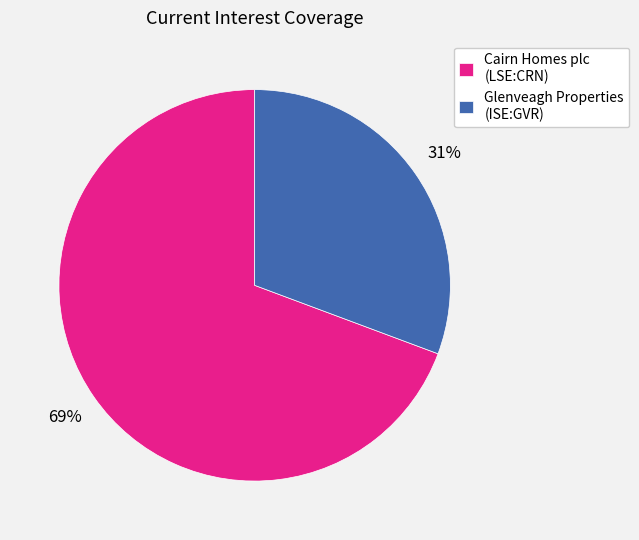

Between Glenveagh Properties (ISE:GVR) and Cairn Homes plc (LSE:CRN), which is larger?

Cairn Homes plc (LSE:CRN)